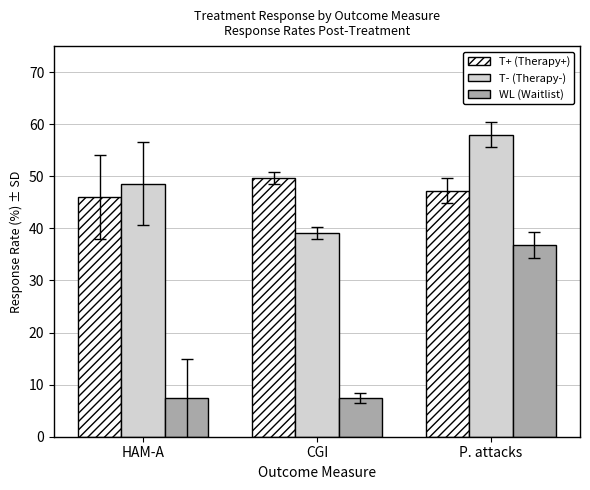

What is the sum of the T- (Therapy-) values at CGI and P. attacks?

97.1